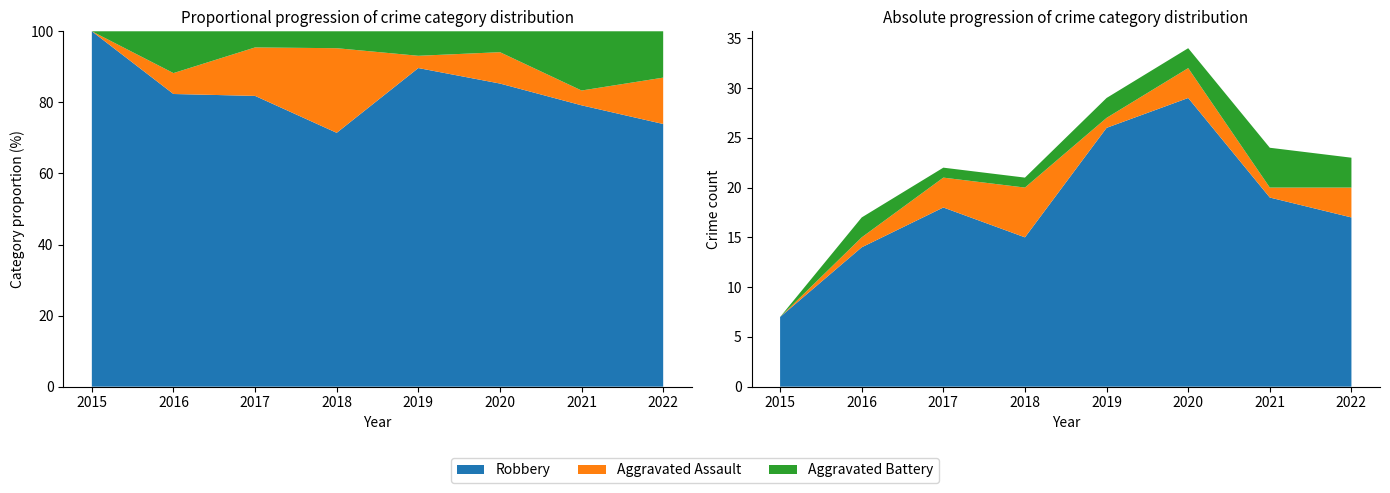

Reading left to right, extract all data points from this chart.

Robbery: 7	14	18	15	26	29	19	17
Aggravated Assault: 0	1	3	5	1	3	1	3
Aggravated Battery: 0	2	1	1	2	2	4	3